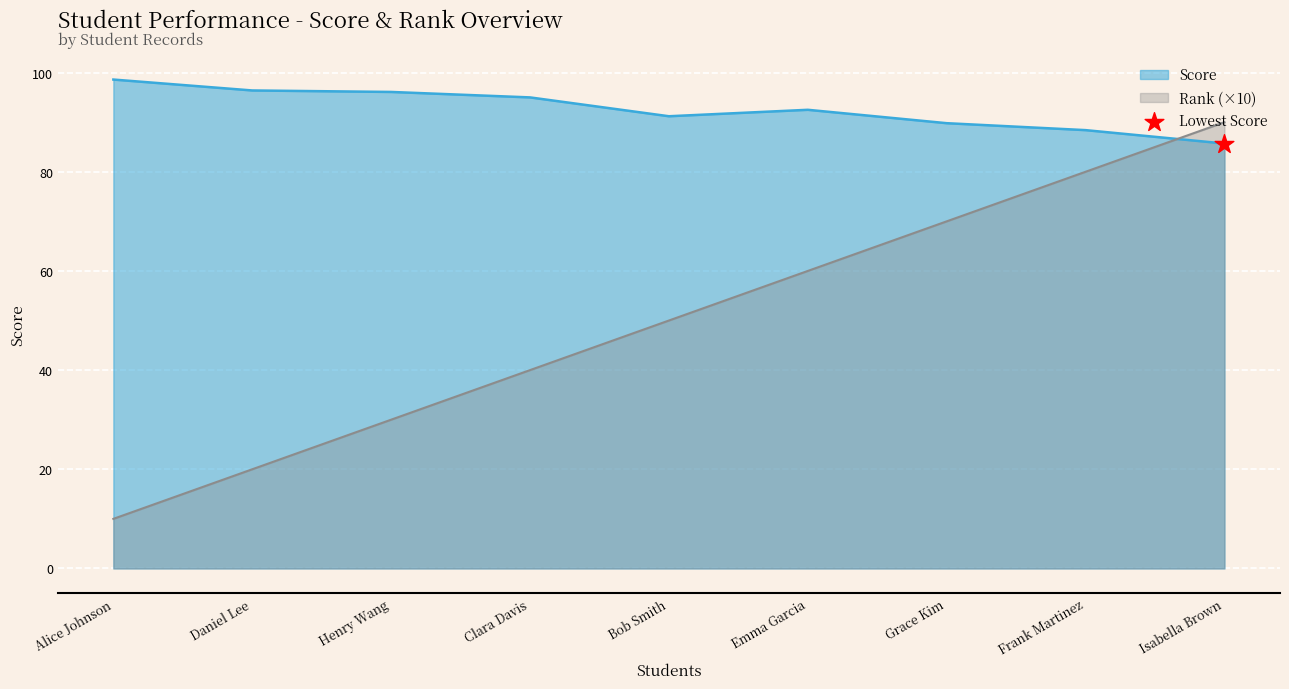

Which series has the largest total across all categories?

Score